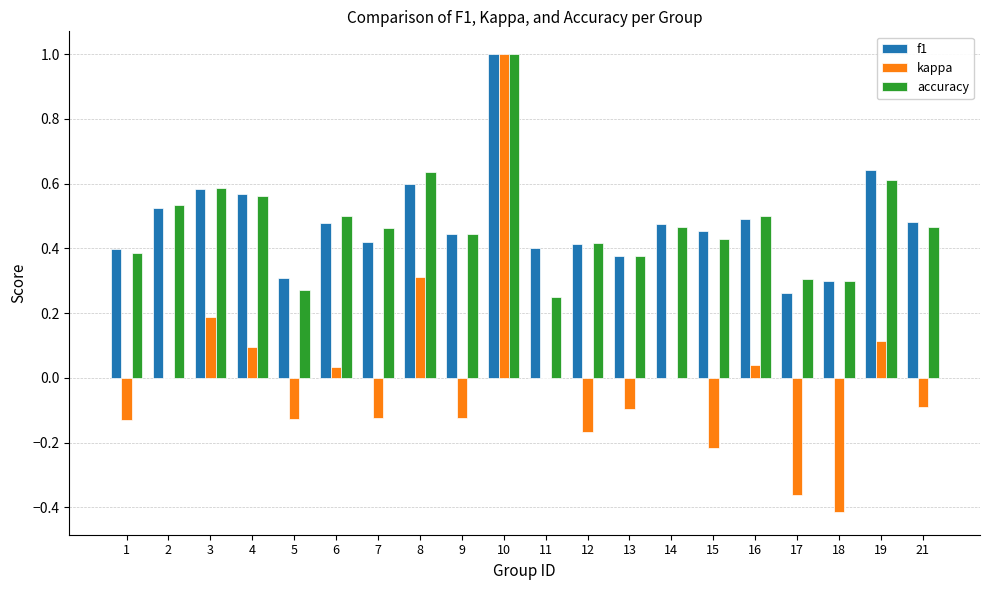

The accuracy series shows 0.3 at 10. True or false?

False